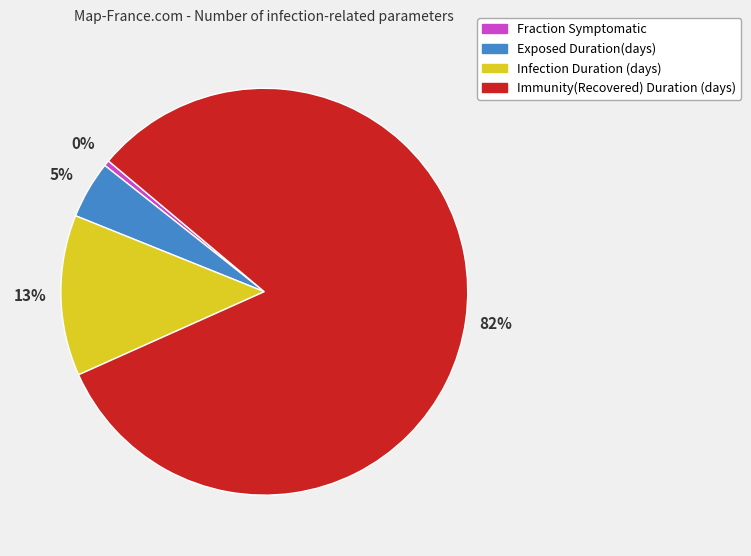

To the nearest percent, what is the average slice percentage?

25%